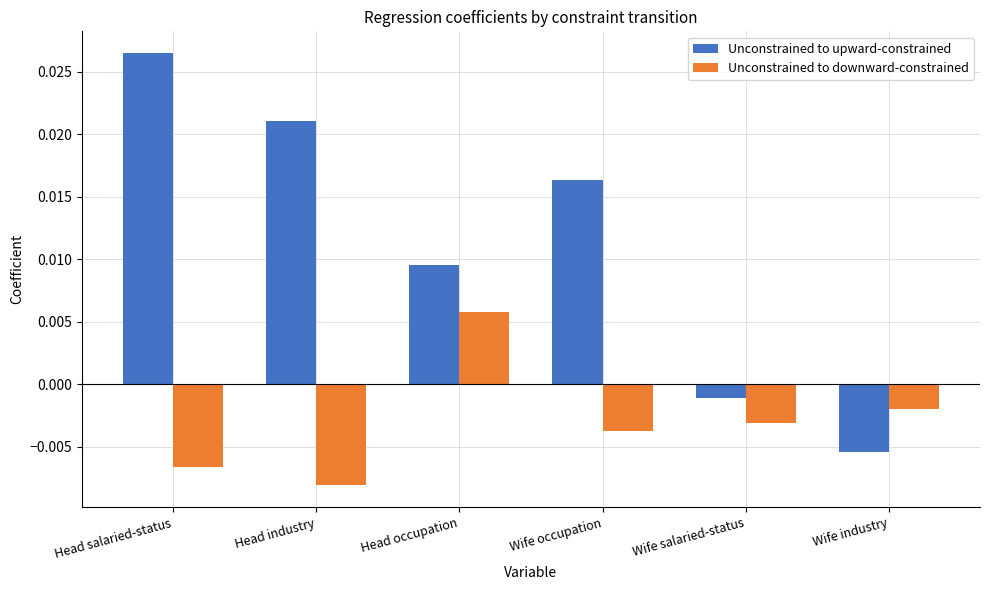

How many bars are there in total?

12